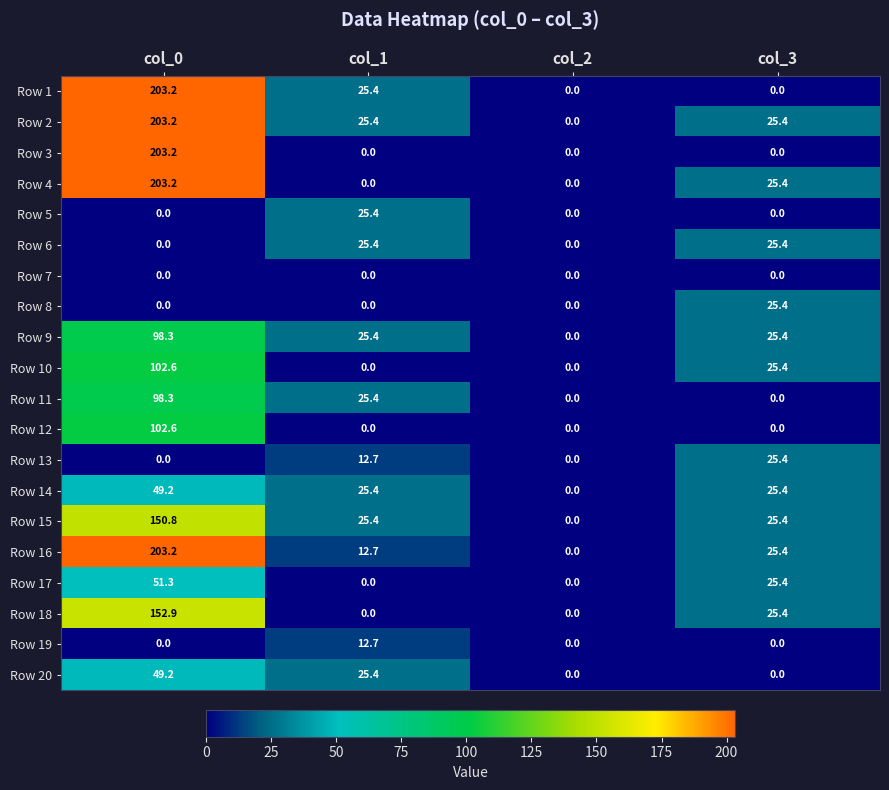

How many values in the Row 9 series are below 25?

1